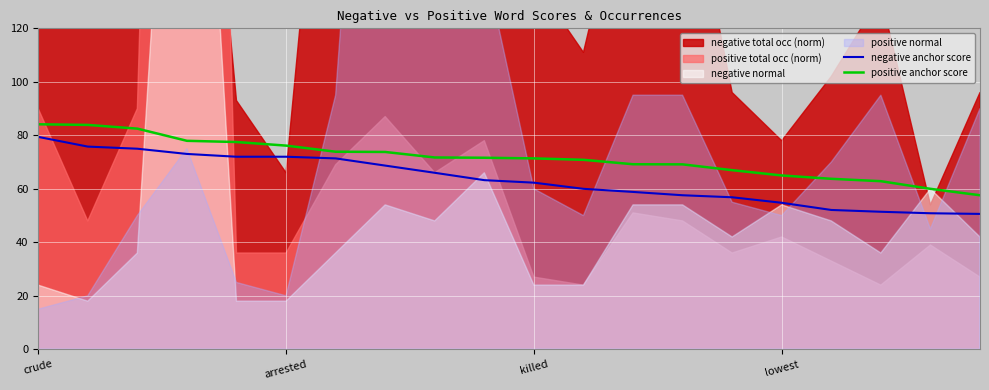

True or false: negative anchor score and positive anchor score intersect in this chart.

False